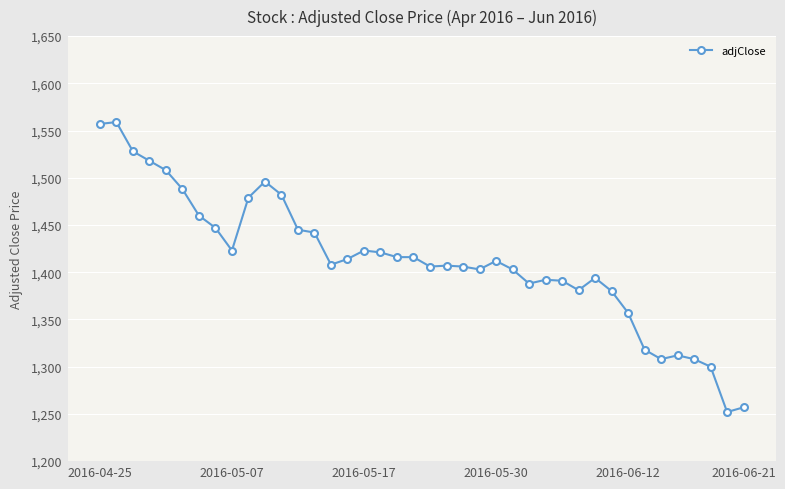

True or false: the data has more than 0 interior local peaks.

True